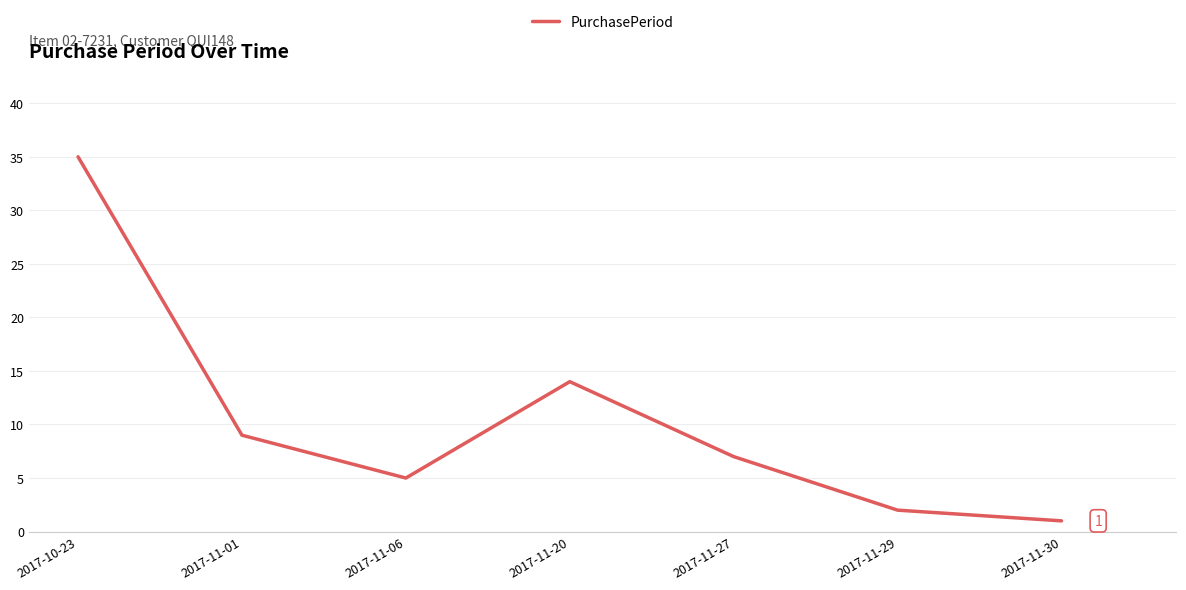

Count the number of data series in this chart.

1